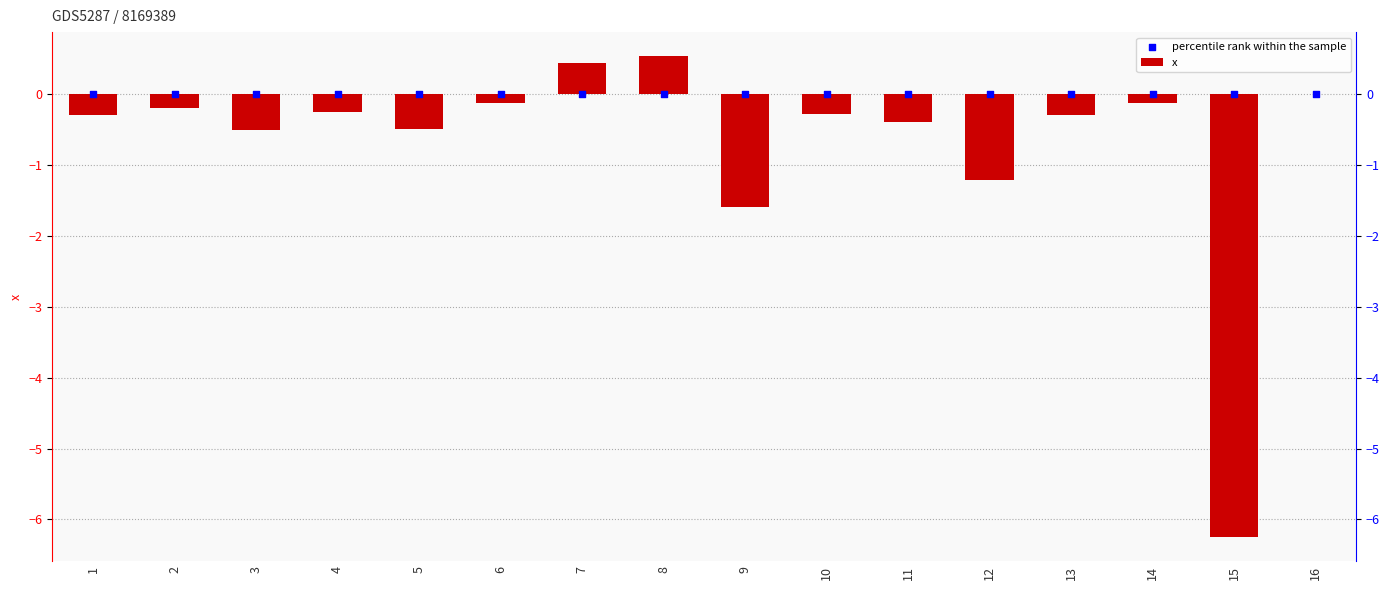

What is the total value across all series at 3?

-0.5